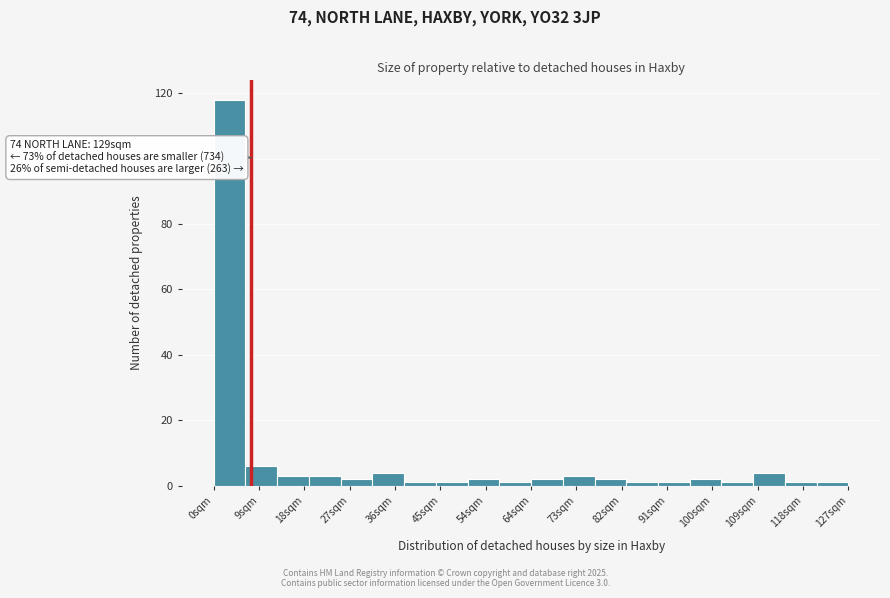

Over which range of the x-axis is the bar tallest?

0 to 6